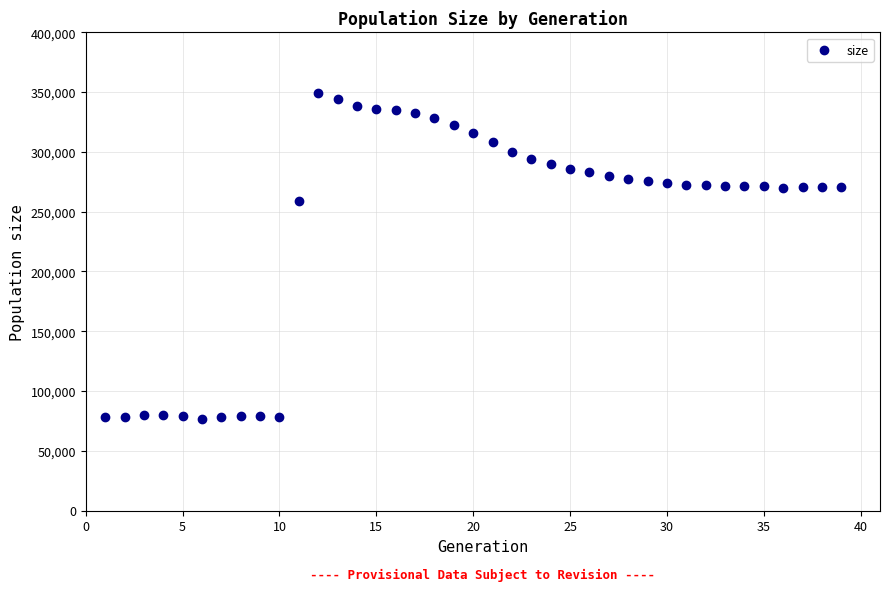

What Y value in the scatter plot is closest to 213220?

259290